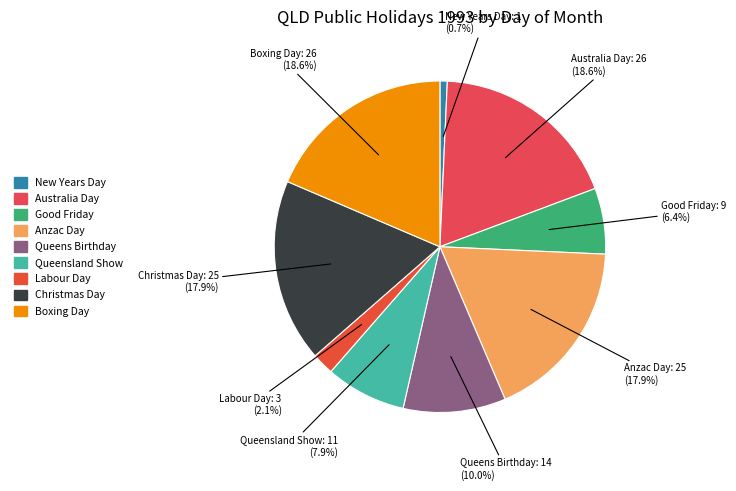

Is it true that Boxing Day is 7% of the pie?

False